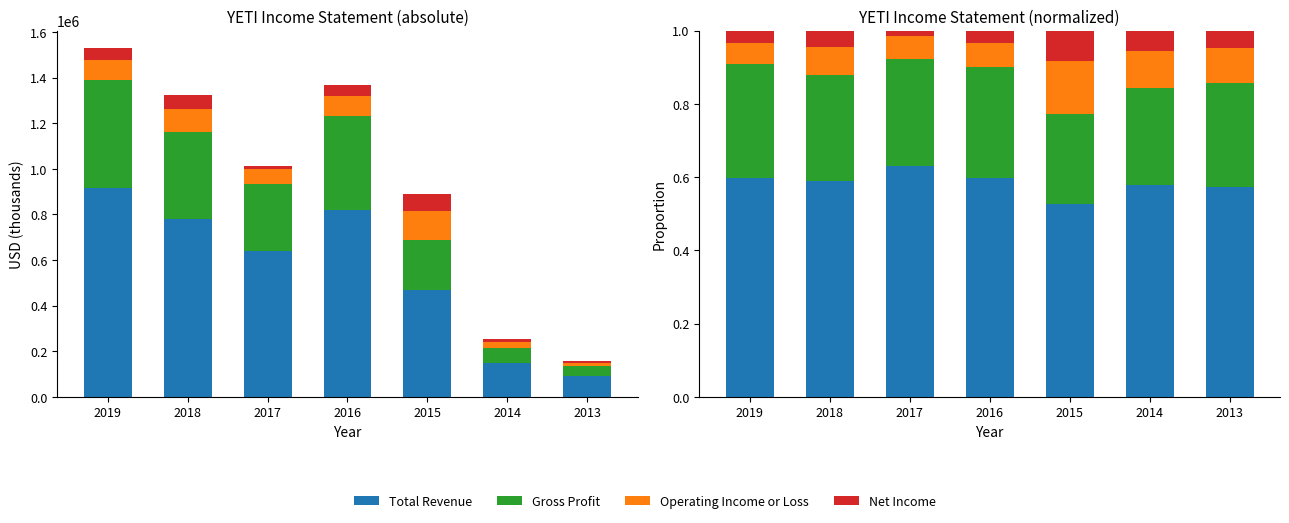

At which category does the chart reach its peak across all series?

2017